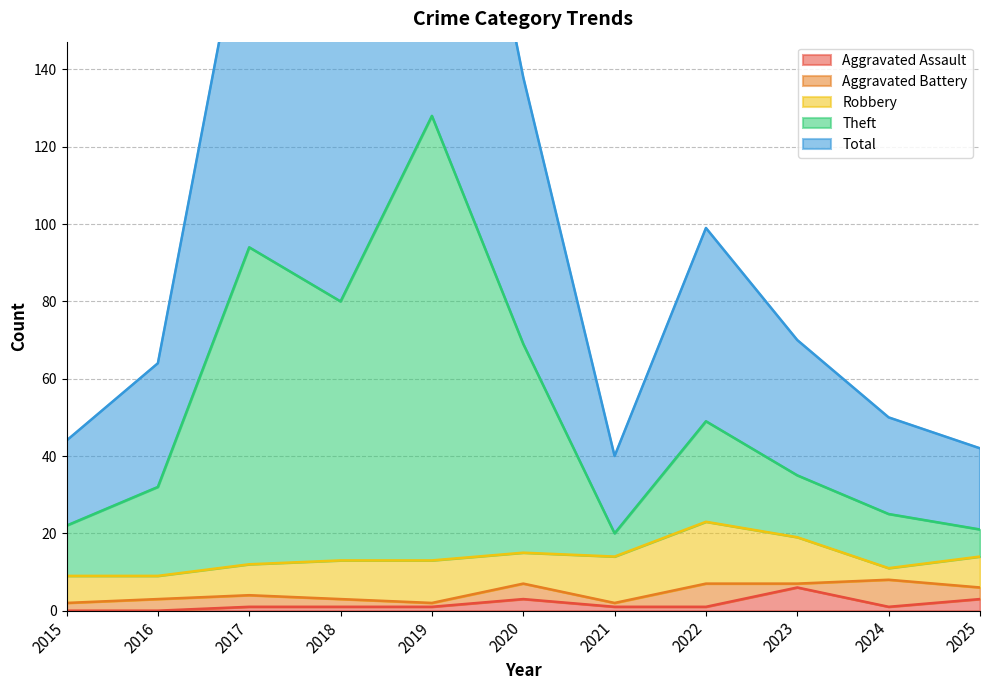

What is the maximum value for Aggravated Assault?

6